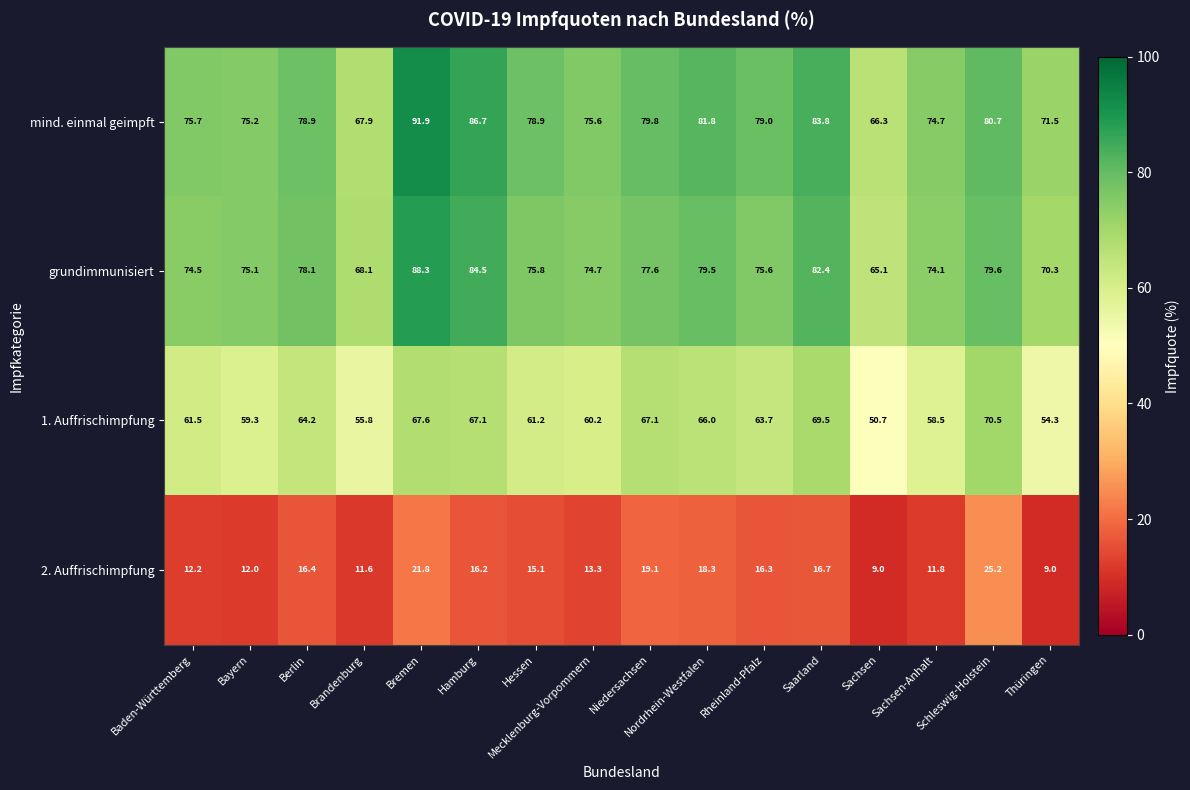

Which series has the largest total across all categories?

mind. einmal geimpft